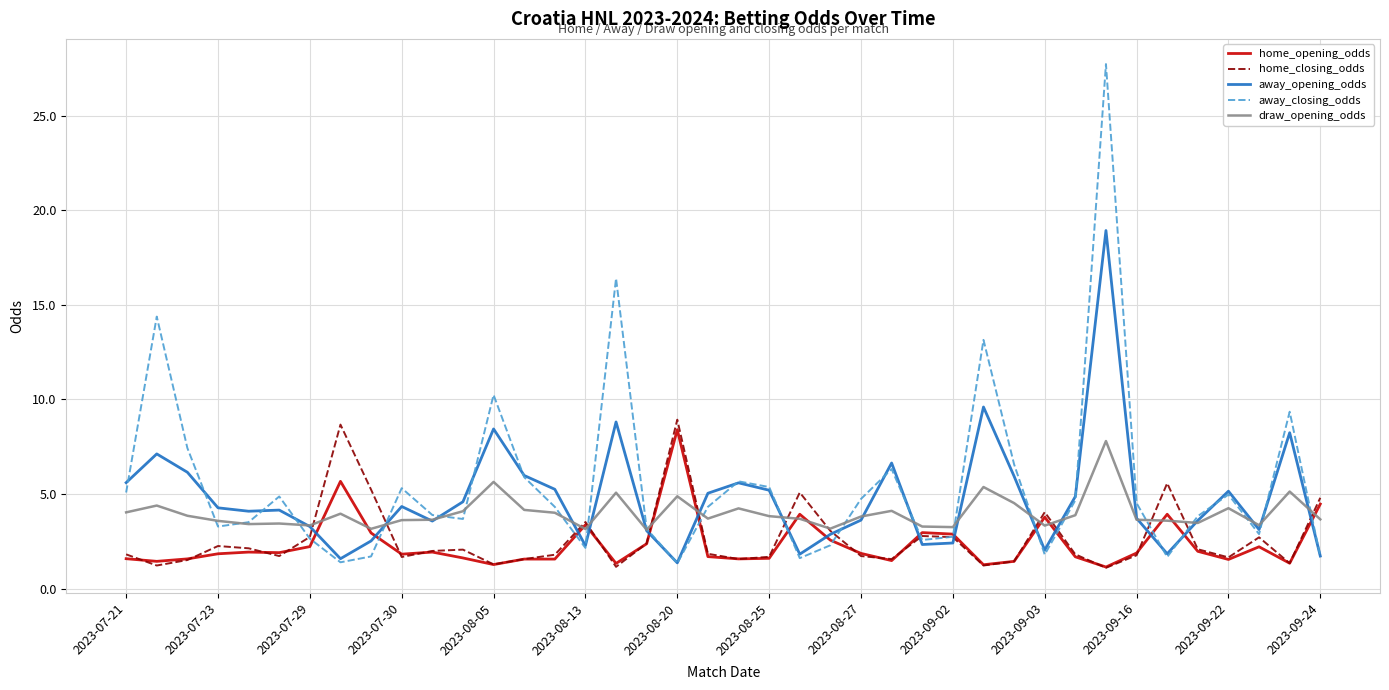

Count the number of categories in the chart.

40